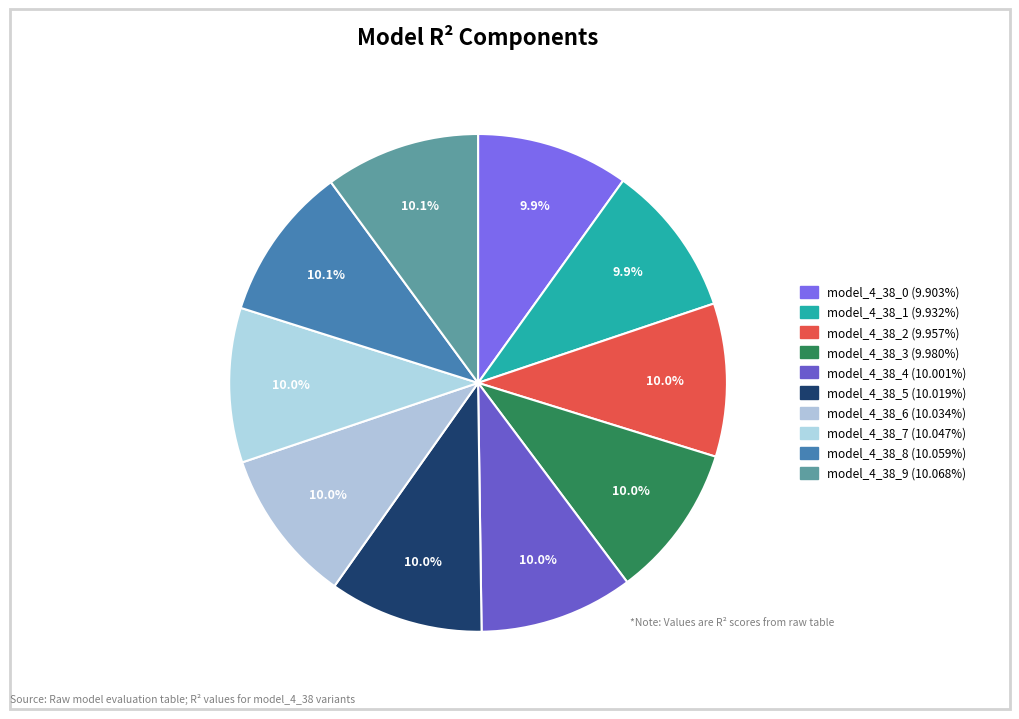

How many segments does this pie chart have?

10